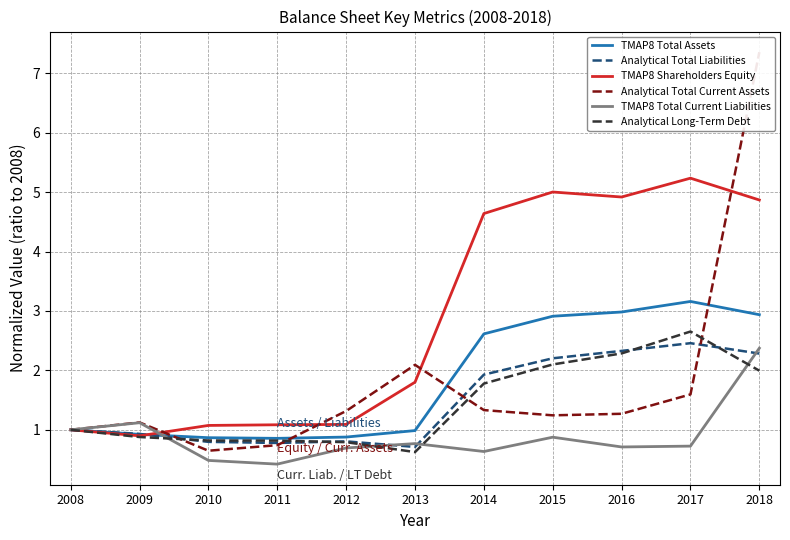

What are all the series names shown in the legend?

TMAP8 Total Assets, Analytical Total Liabilities, TMAP8 Shareholders Equity, Analytical Total Current Assets, TMAP8 Total Current Liabilities, Analytical Long-Term Debt